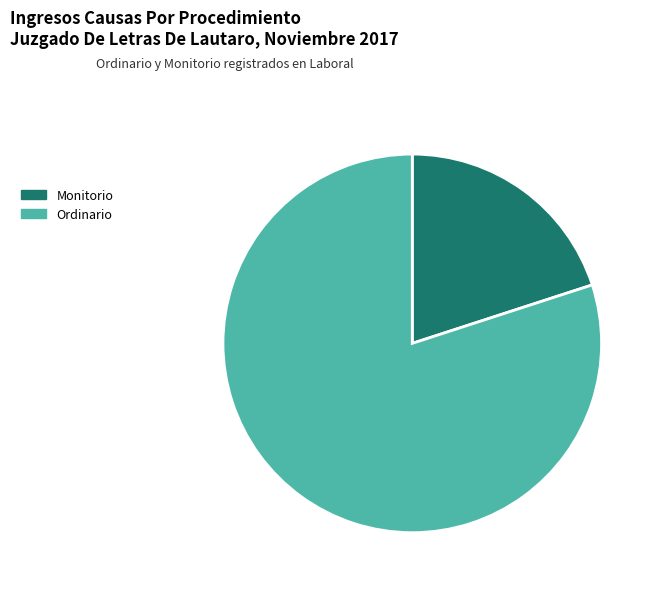

Combined, do Monitorio and Ordinario account for over 50%?

Yes